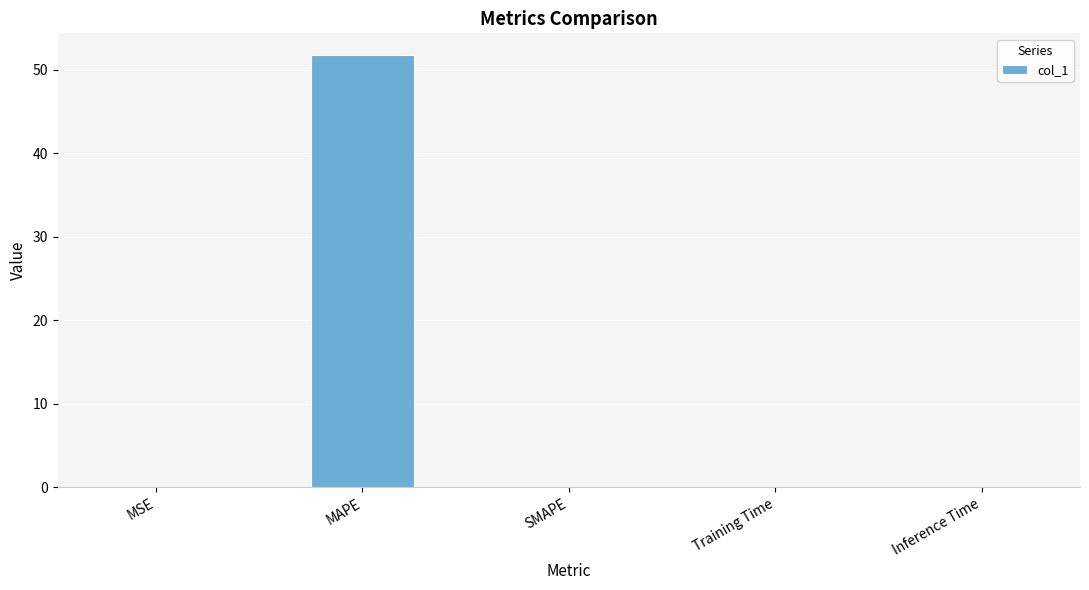

True or false: the data shows 0.0 at SMAPE.

True